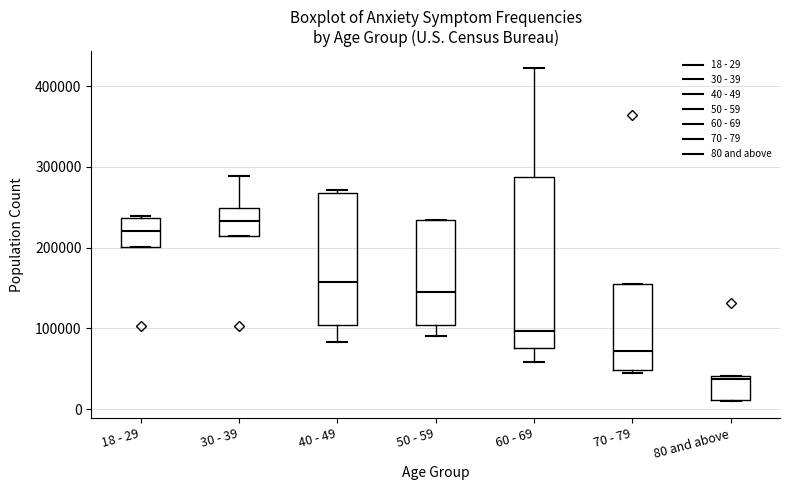

Where is the upper edge of the box for 80 and above on the y-axis? The values are not printed on the chart, so give them approximately, as read against the axis.

40000